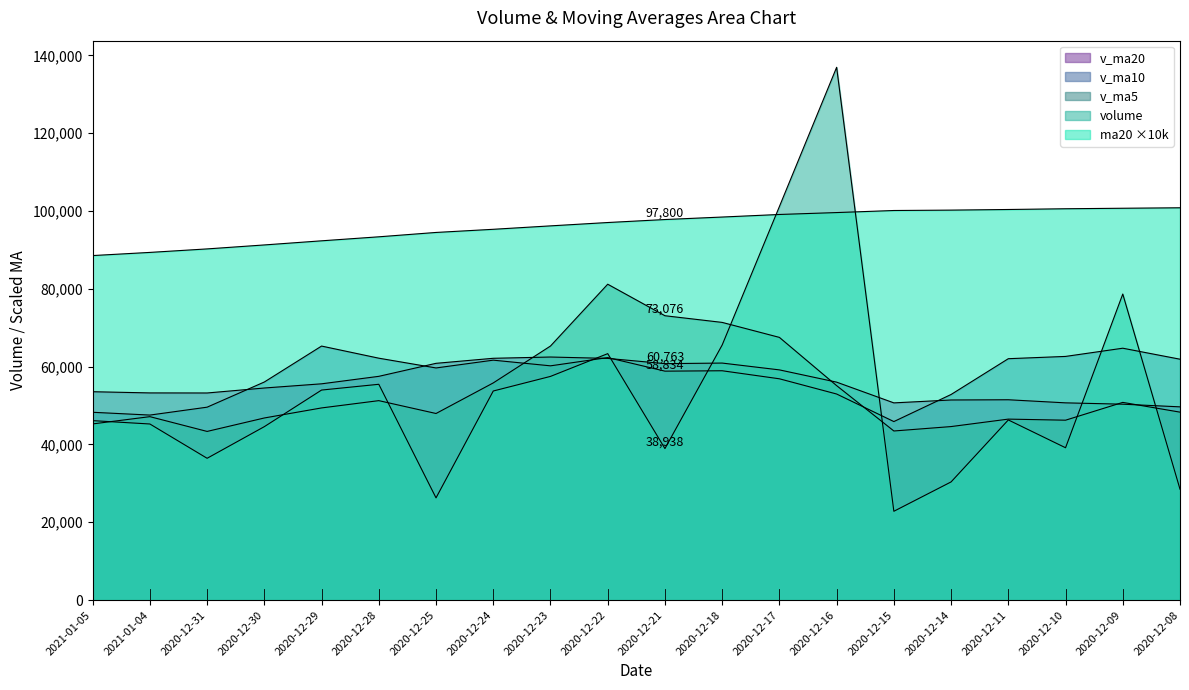

Reading right to left, what are all the values shown in this chart?

volume: 28497.4	78651.8	39148.6	46296.0	30368.1	22823.0	136921.5	101141.1	65557.0	38937.9	63334.5	57484.0	53732.0	26269.0	55458.0	53977.1	44572.1	36441.3	45254.4	46115.6
v_ma5: 48299.4	50805.5	46230.7	46509.3	44592.4	43457.5	55111.4	67509.9	71362.1	73076.1	81178.4	65290.9	55809.1	47951.5	51255.5	49384.0	46801.6	43343.5	47140.6	45272.1
v_ma10: 61905.4	64729.0	62620.2	62035.1	52837.2	45878.4	52958.5	56870.3	58935.7	58834.2	62317.9	60201.2	61659.5	59656.8	62165.8	65281.2	56046.3	49576.3	47546.0	48263.8
v_ma20: 49659.2	50342.1	50687.7	51482.9	51423.0	50680.0	56009.3	59160.0	60911.3	60762.7	62111.7	62465.1	62139.8	60846.0	57501.5	55579.8	54502.4	53223.3	53240.9	53549.0
ma20: 100820.0	100700.0	100570.0	100380.0	100220.0	100120.0	99590.0	99100.0	98440.0	97800.0	97030.0	96170.0	95290.0	94480.0	93360.0	92330.0	91270.0	90250.0	89350.0	88540.0